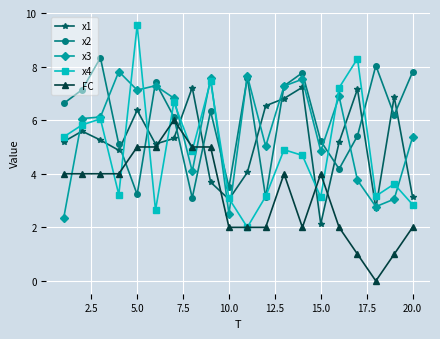

After their last crossing, which series has the higher values: x3 or FC?

x3